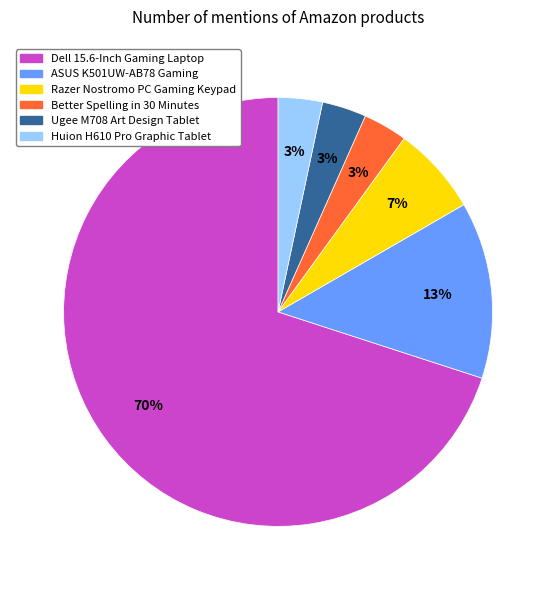

Count the number of slices in the pie.

6